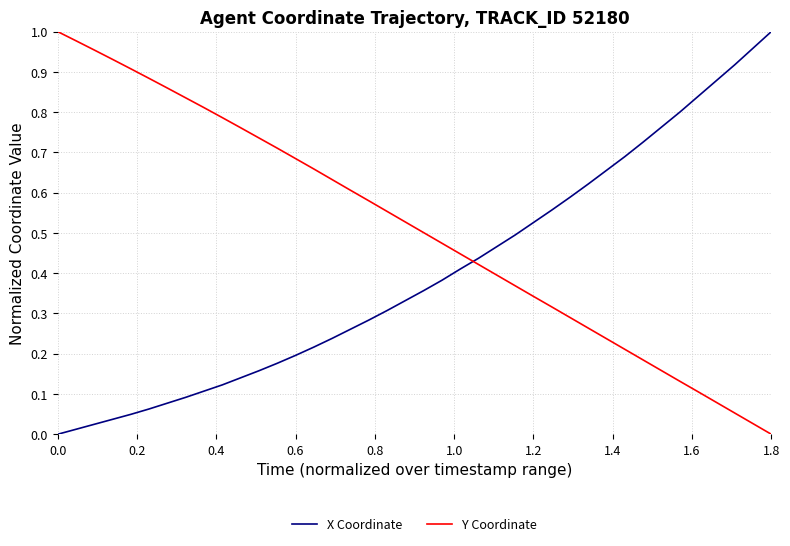

Which series has the largest total across all categories?

Y Coordinate